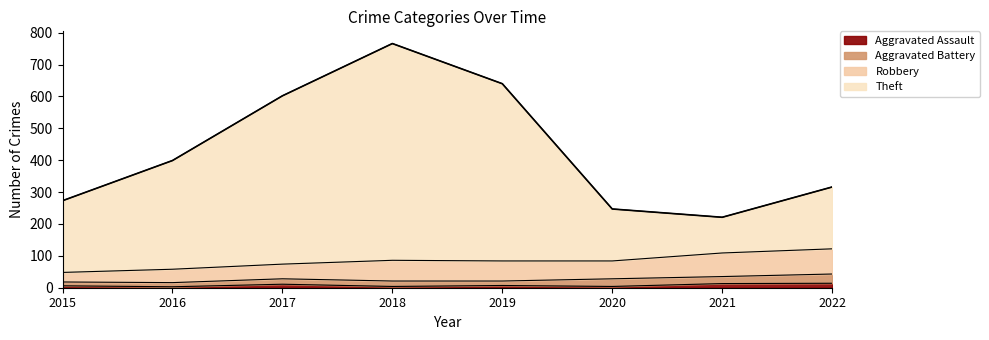

Which has a higher value, 2020 or 2021?

2021